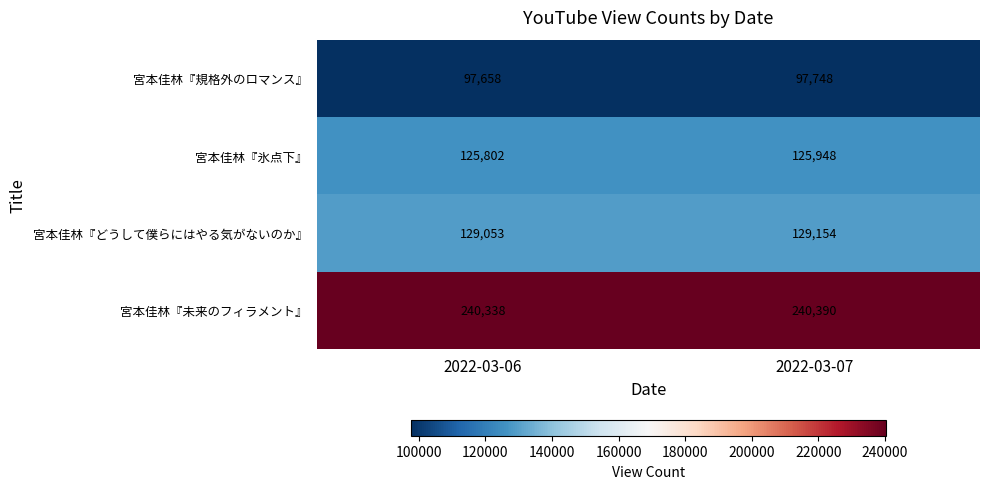

Between 2022-03-06 and 2022-03-07, which series saw the biggest shift?

宮本佳林『氷点下』